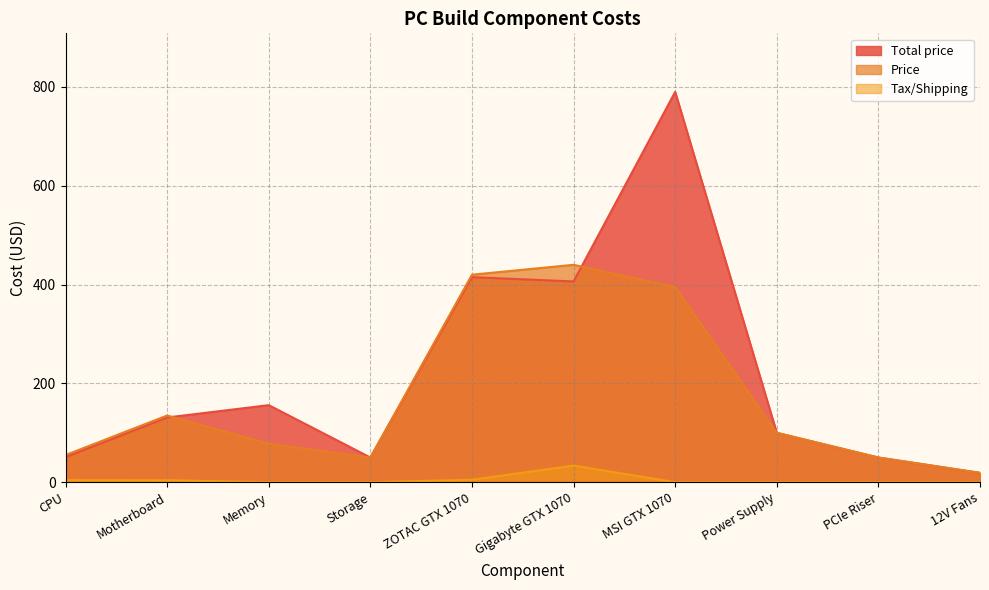

True or false: Total price has more than 1 interior local peaks.

True